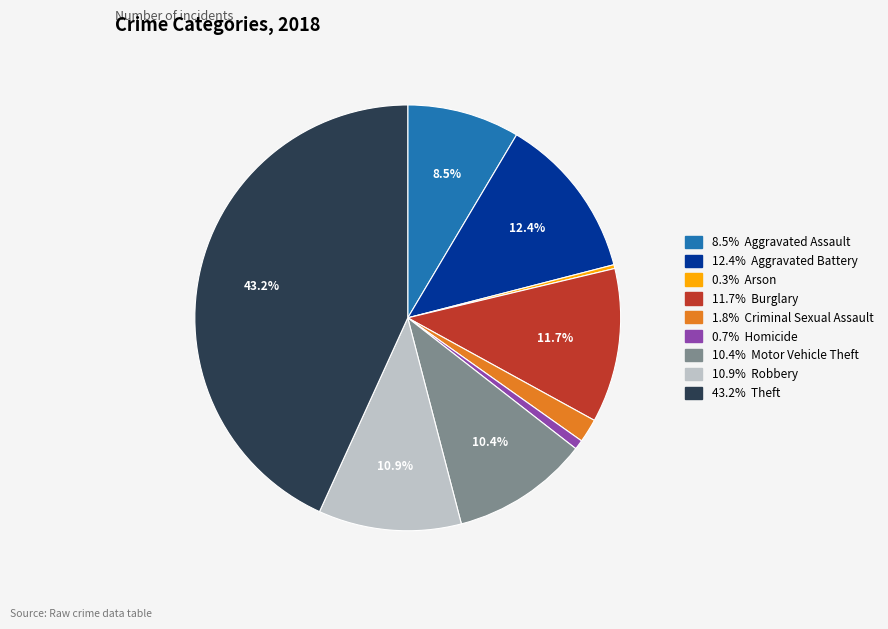

Is there any slice that represents more than half of the pie?

No